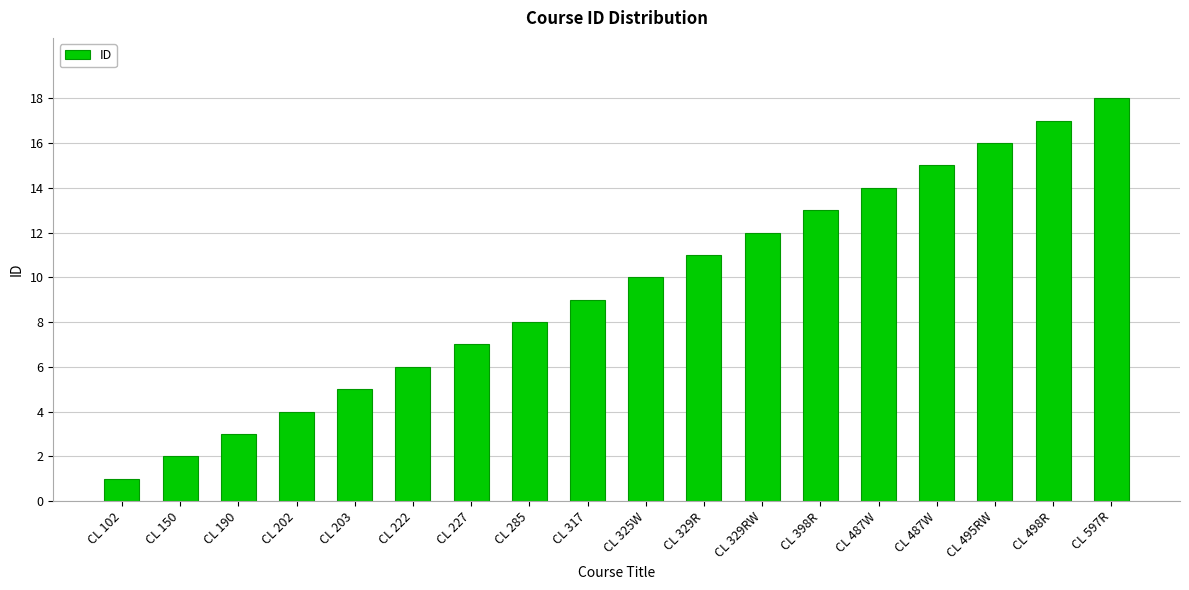

Reading left to right, extract all data points from this chart.

1	2	3	4	5	6	7	8	9	10	11	12	13	14	15	16	17	18